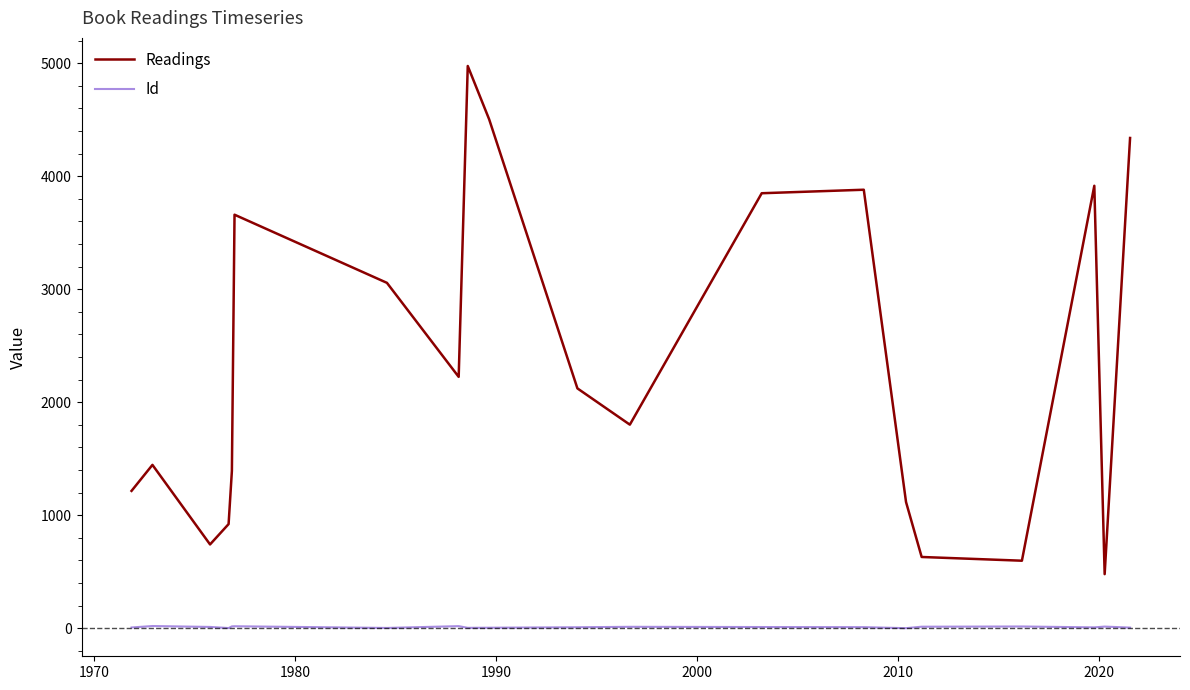

True or false: Readings and Id intersect in this chart.

False